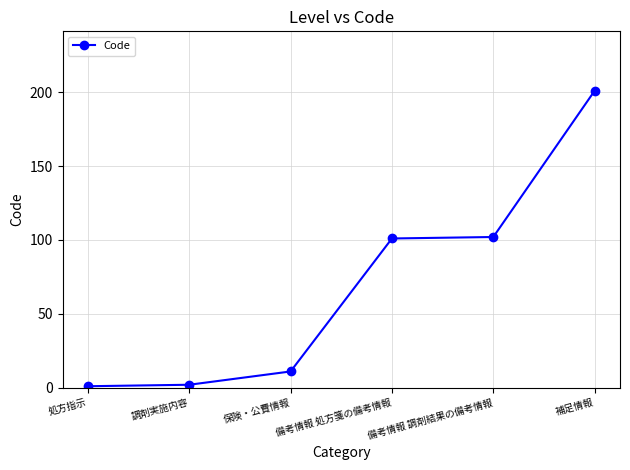

How many data points are less than 101?

3